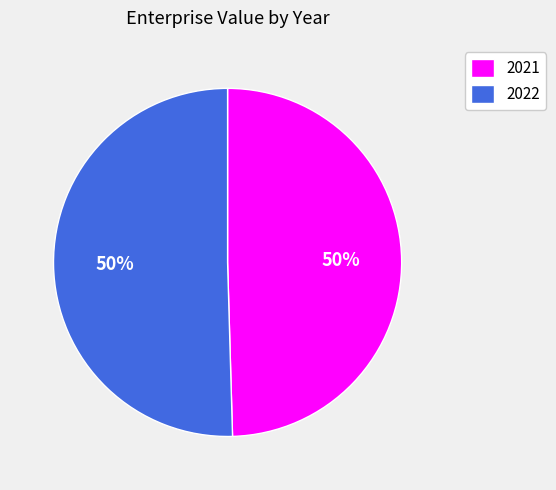

What is the majority slice?

2022